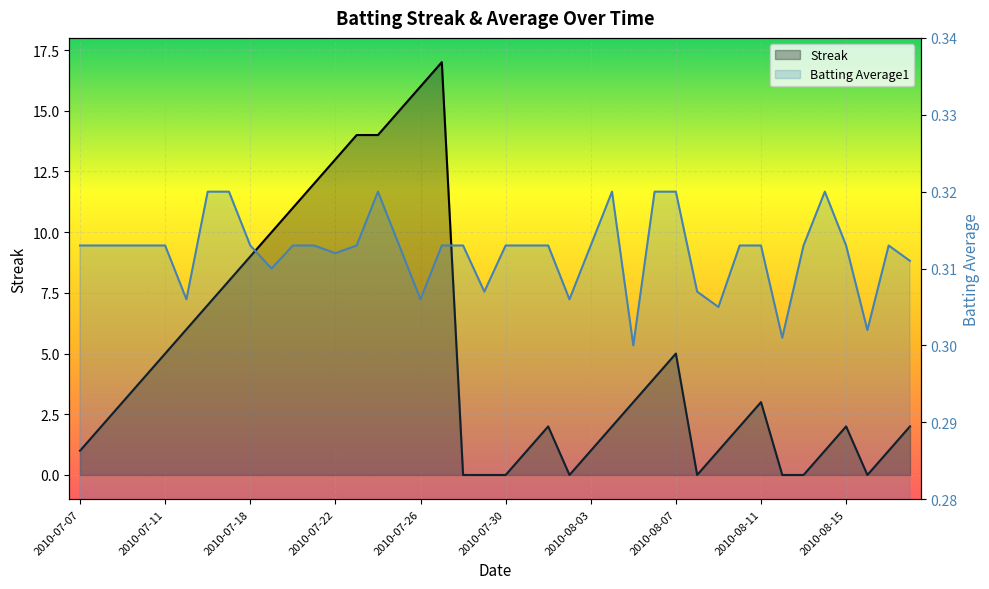

Reading left to right, what are all the values shown in this chart?

Streak: 2010-07-07=1.0	2010-07-08=2.0	2010-07-09=3.0	2010-07-10=4.0	2010-07-11=5.0	2010-07-15=6.0	2010-07-16=7.0	2010-07-17=8.0	2010-07-18=9.0	2010-07-19=10.0	2010-07-20=11.0	2010-07-21=12.0	2010-07-22=13.0	2010-07-23=14.0	2010-07-24=14.0	2010-07-25=15.0	2010-07-26=16.0	2010-07-27=17.0	2010-07-28=0.0	2010-07-29=0.0	2010-07-30=0.0	2010-07-31=1.0	2010-08-01=2.0	2010-08-02=0.0	2010-08-03=1.0	2010-08-04=2.0	2010-08-05=3.0	2010-08-06=4.0	2010-08-07=5.0	2010-08-08=0.0	2010-08-09=1.0	2010-08-10=2.0	2010-08-11=3.0	2010-08-12=0.0	2010-08-13=0.0	2010-08-14=1.0	2010-08-15=2.0	2010-08-16=0.0	2010-08-17=1.0	2010-08-18=2.0
Batting Average1: 2010-07-07=0.3	2010-07-08=0.3	2010-07-09=0.3	2010-07-10=0.3	2010-07-11=0.3	2010-07-15=0.3	2010-07-16=0.3	2010-07-17=0.3	2010-07-18=0.3	2010-07-19=0.3	2010-07-20=0.3	2010-07-21=0.3	2010-07-22=0.3	2010-07-23=0.3	2010-07-24=0.3	2010-07-25=0.3	2010-07-26=0.3	2010-07-27=0.3	2010-07-28=0.3	2010-07-29=0.3	2010-07-30=0.3	2010-07-31=0.3	2010-08-01=0.3	2010-08-02=0.3	2010-08-03=0.3	2010-08-04=0.3	2010-08-05=0.3	2010-08-06=0.3	2010-08-07=0.3	2010-08-08=0.3	2010-08-09=0.3	2010-08-10=0.3	2010-08-11=0.3	2010-08-12=0.3	2010-08-13=0.3	2010-08-14=0.3	2010-08-15=0.3	2010-08-16=0.3	2010-08-17=0.3	2010-08-18=0.3